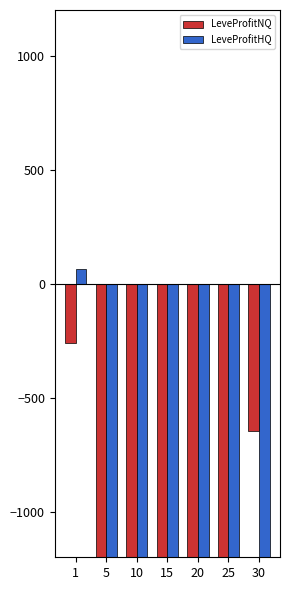

What value does the LeveProfitNQ series have at 25?

-1200